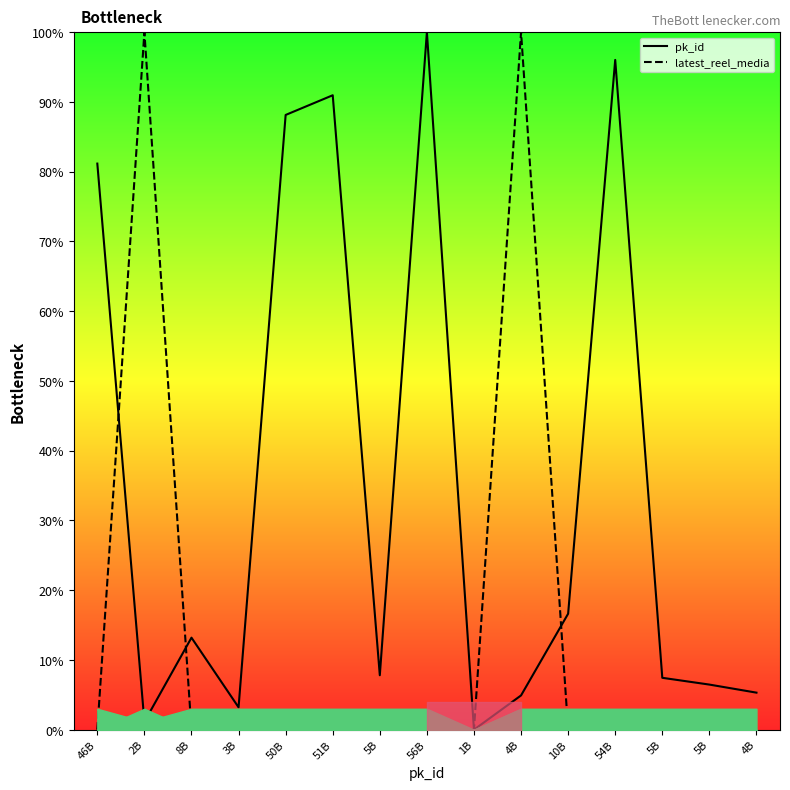

What is the label of the 1st point from the left?

46B